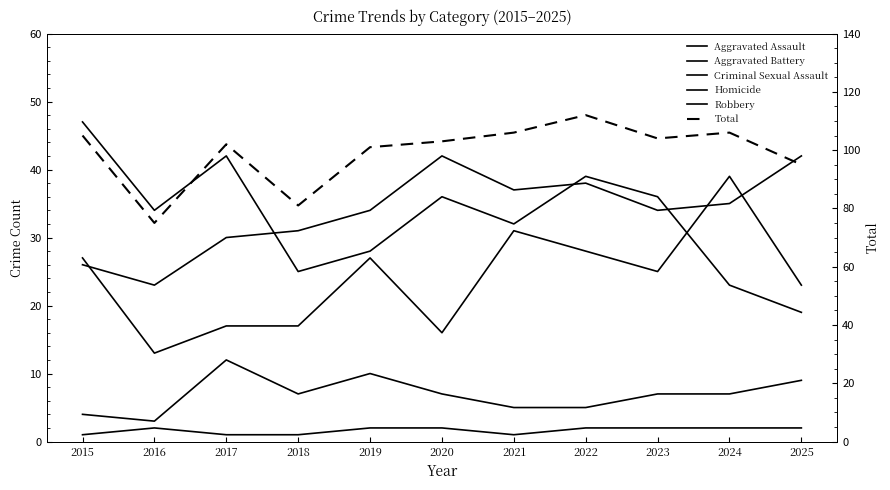

What is the value of the Homicide point at the 4th from the left?

1